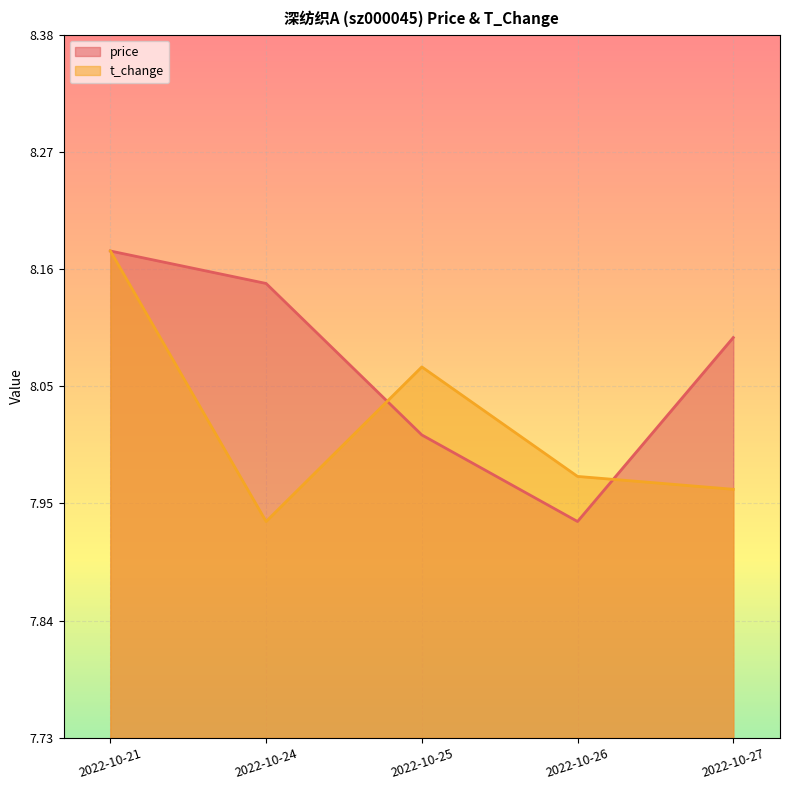

At which category does the chart reach its peak across all series?

2022-10-21